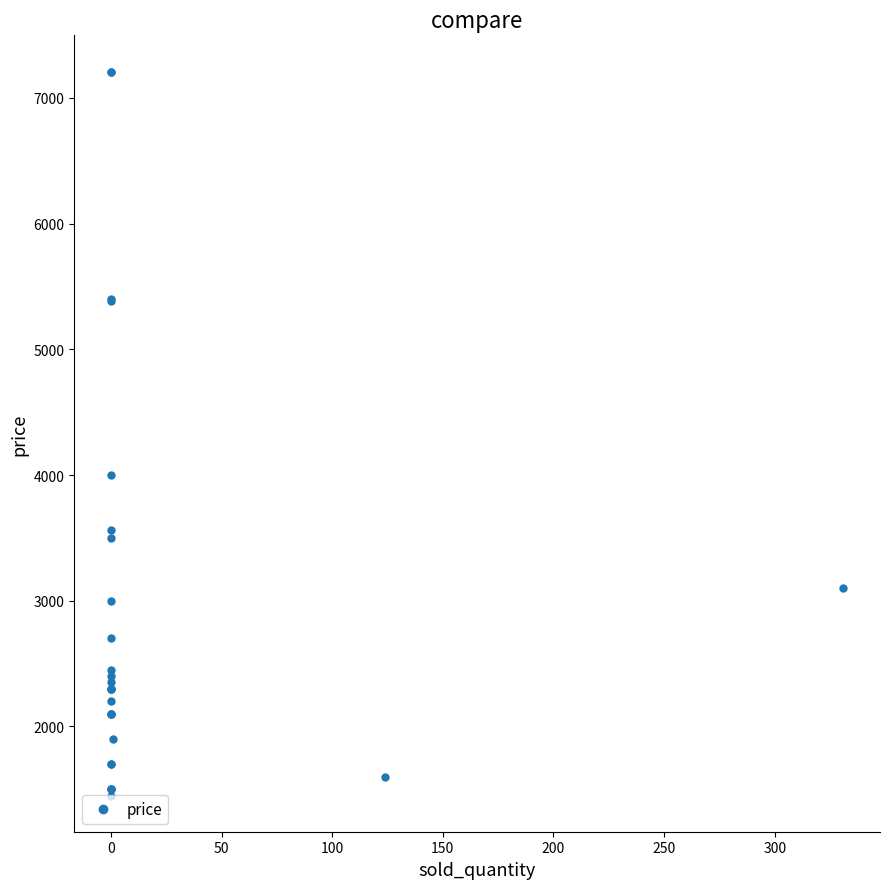

What is the change in value from −50 to 13?

+900.0